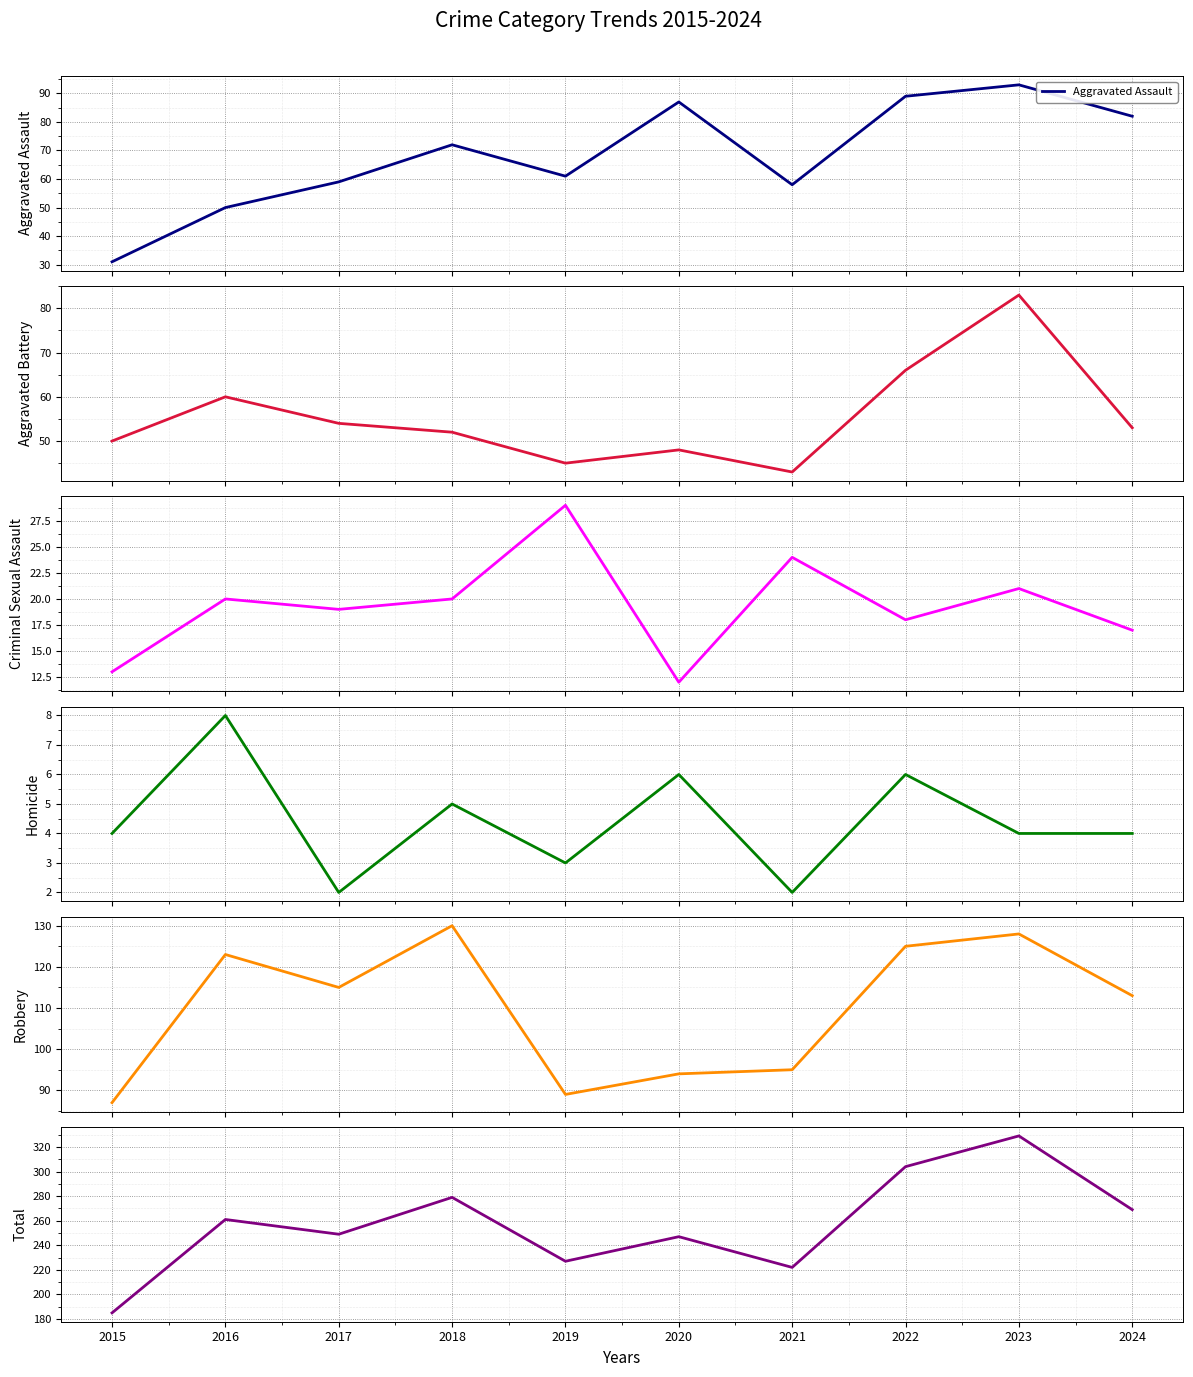

True or false: Criminal Sexual Assault and Homicide cross at least once.

False